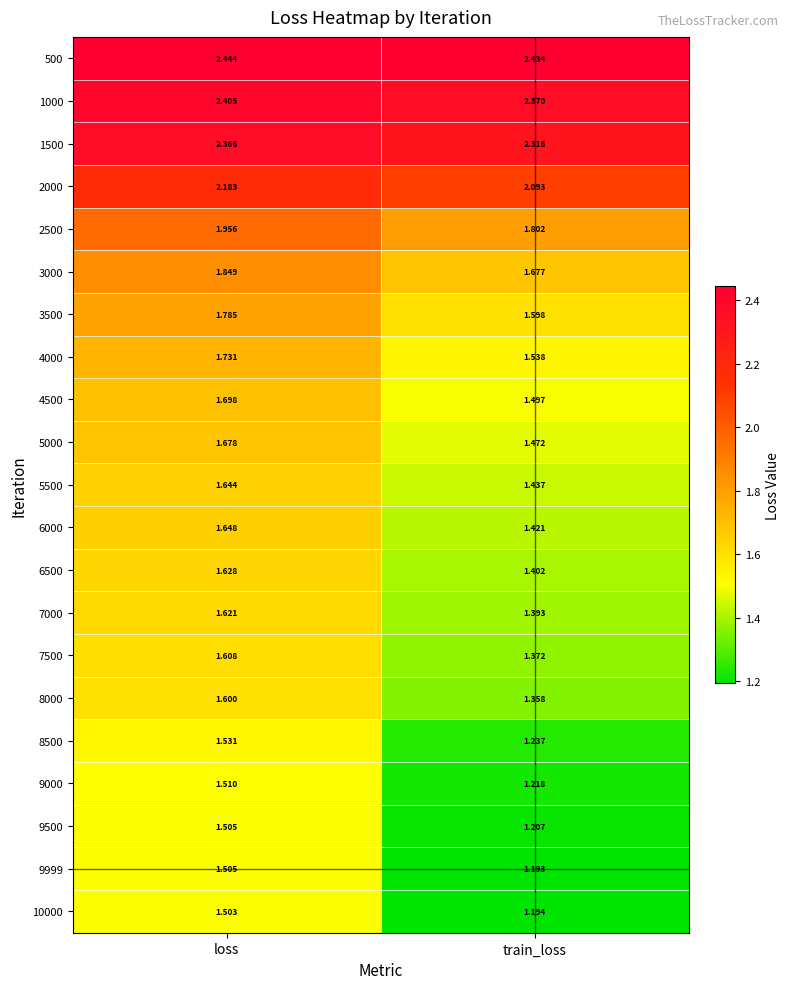

Which series has the widest spread of values?

9999